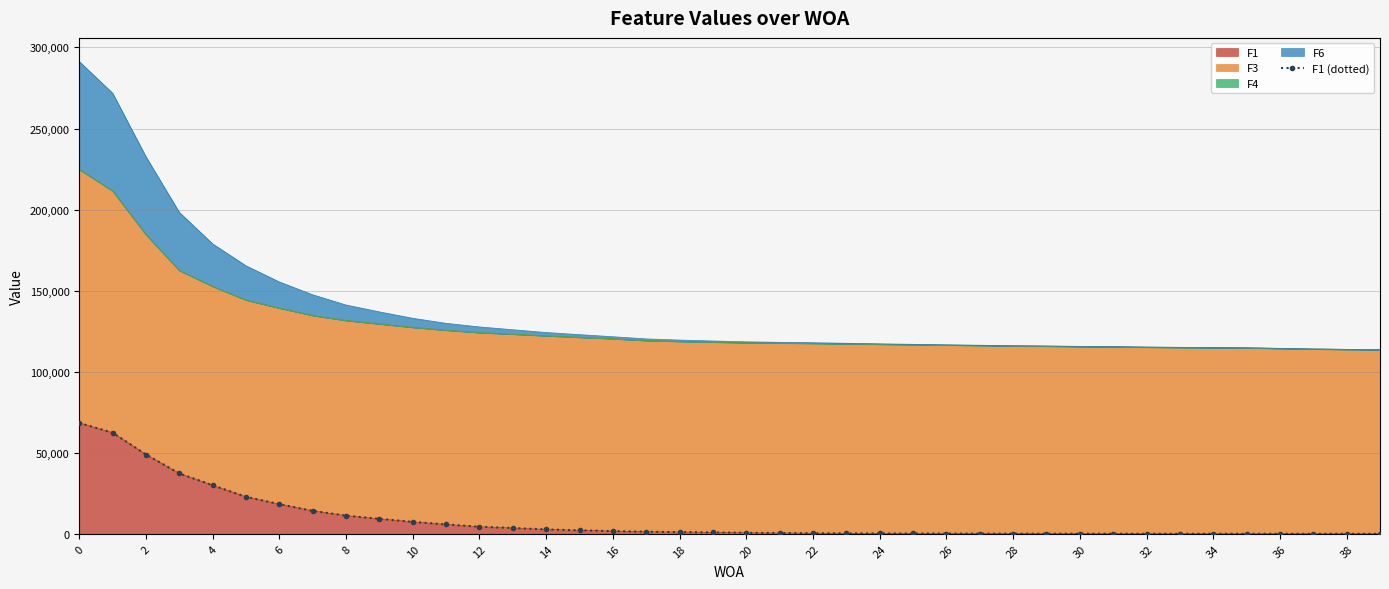

What is the maximum value for F1?

68382.5